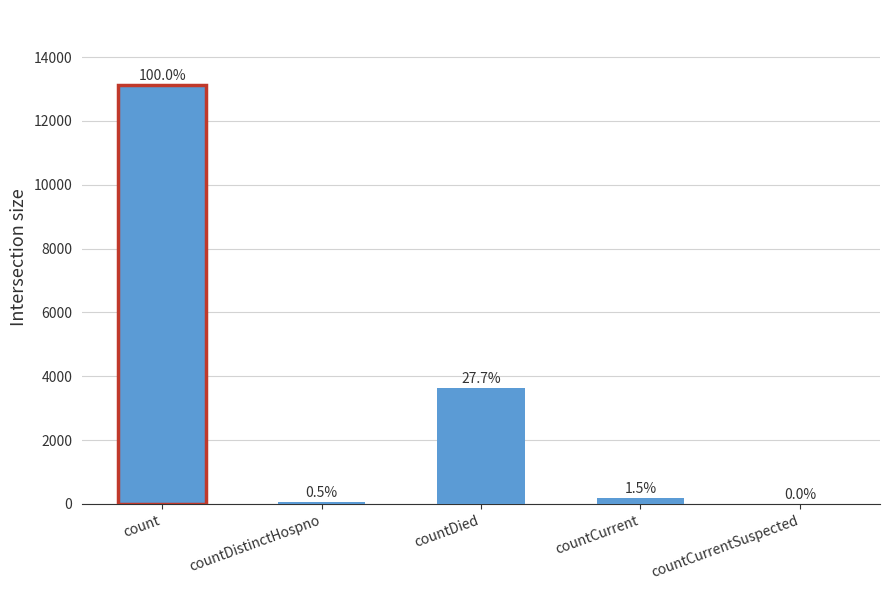

The value at count is 13115. True or false?

True